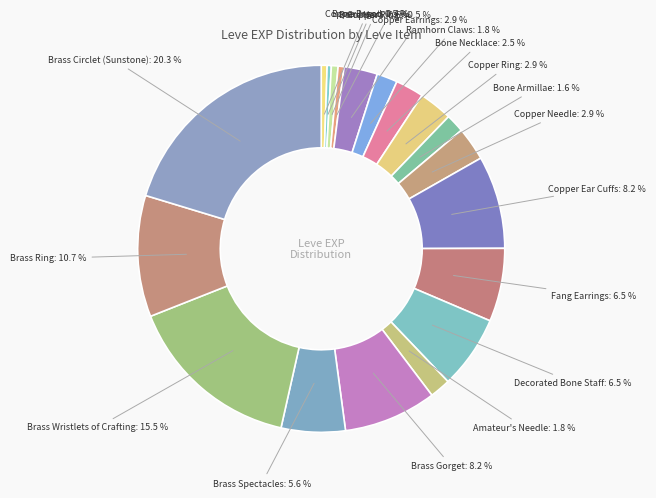

Approximately how many times larger is the value at Copper Earrings compared to Bone Hora?

5.0